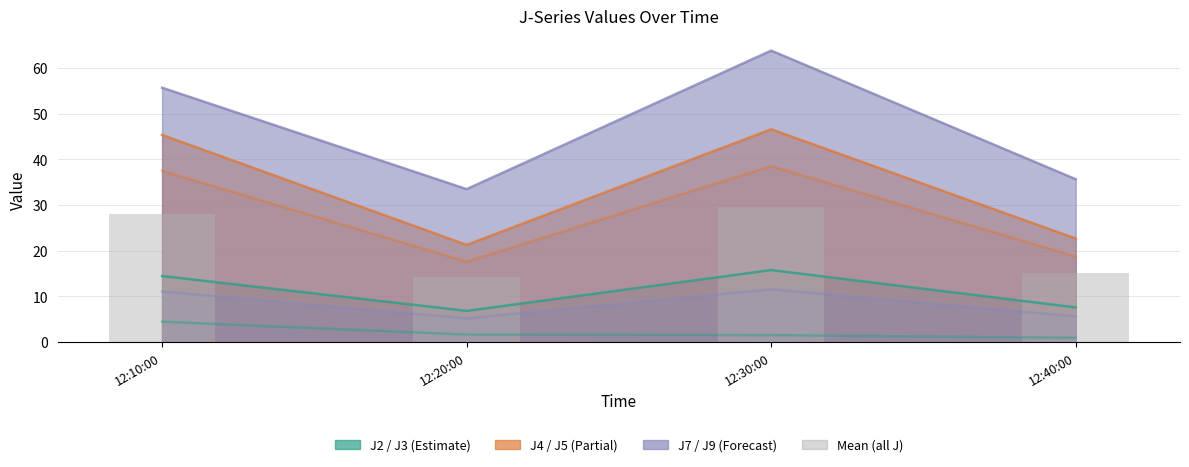

Between 12:20:00 and 12:30:00, which is larger?

12:30:00